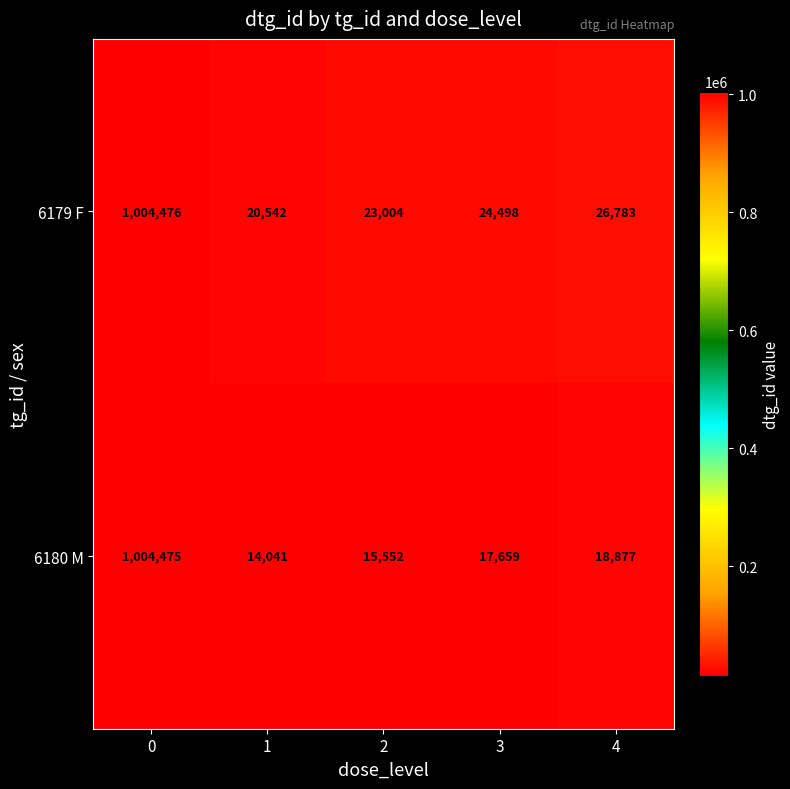

What is the difference between the maximum and minimum values in the 6179 F series?

983934